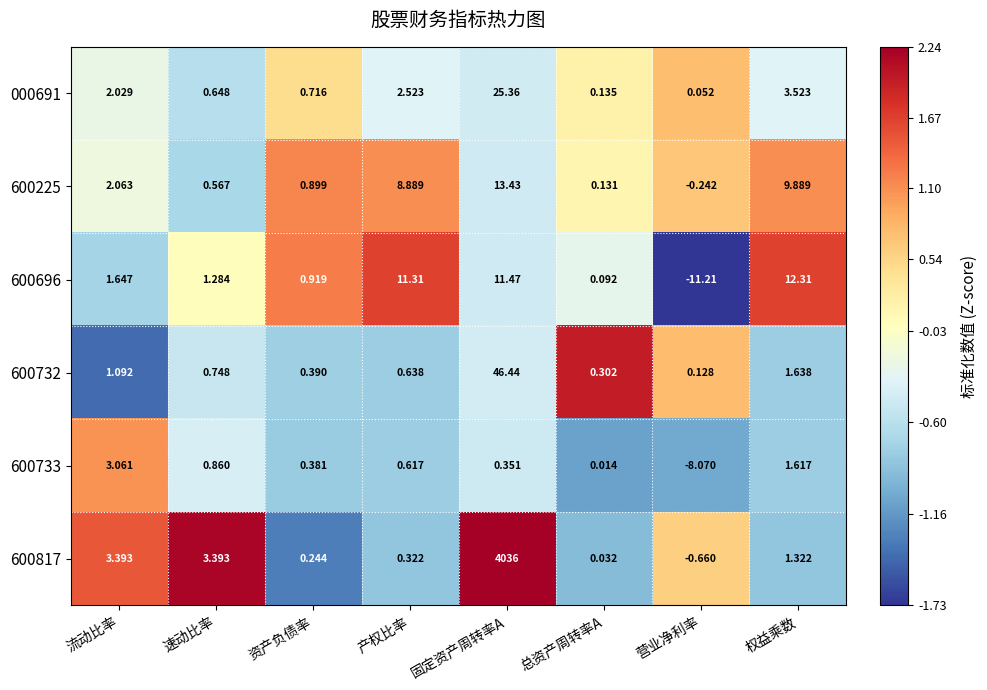

Which category has the lowest value across all series?

营业净利率